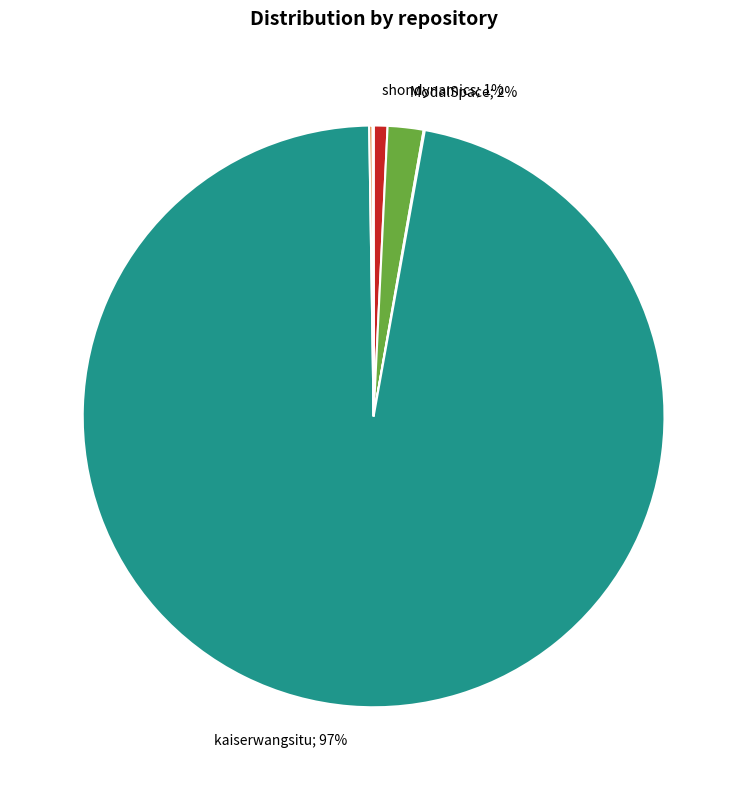

Is there any slice that represents more than half of the pie?

Yes